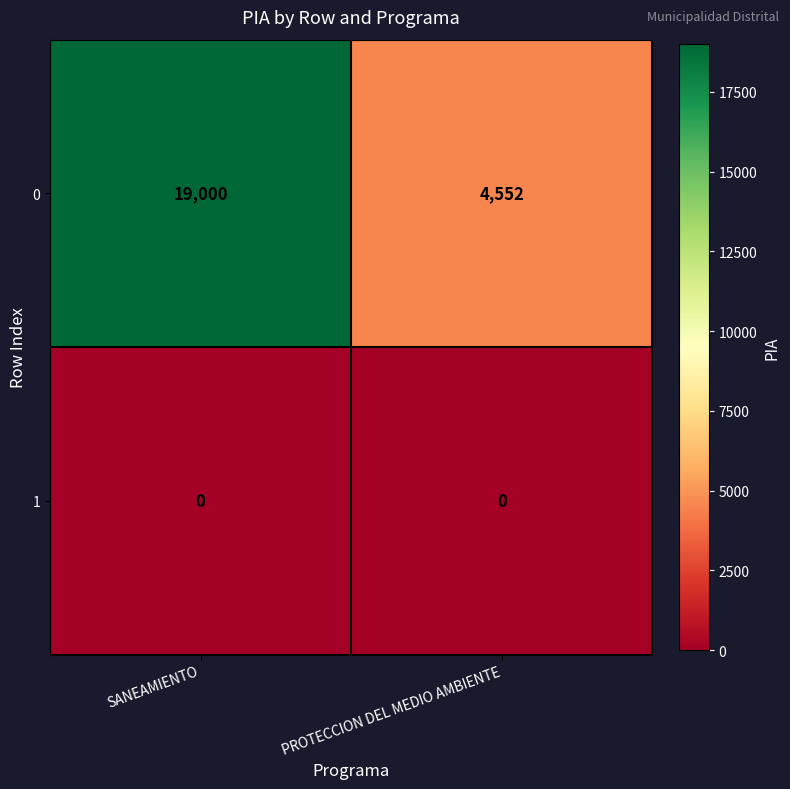

Reading left to right, list all the values displayed in this chart.

0: 19000	4552
1: 0	0